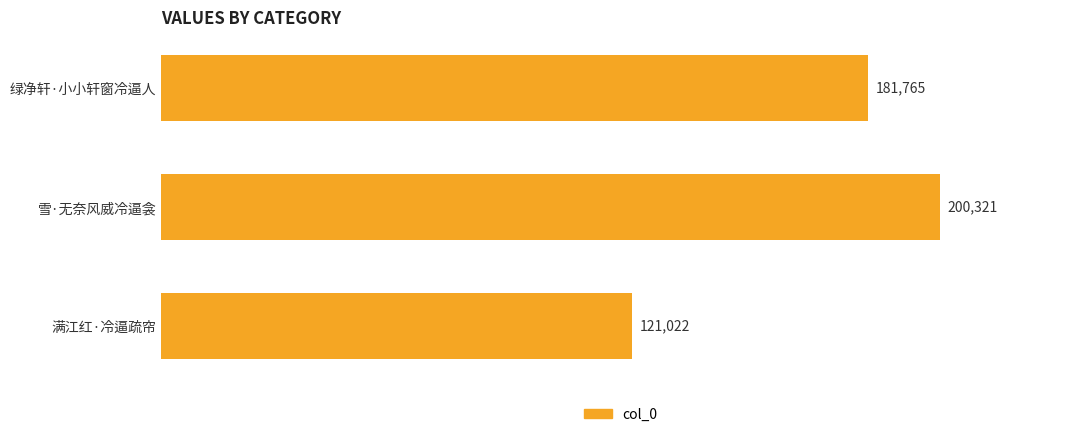

At which category does the chart reach its minimum across all series?

满江红·冷逼疏帘